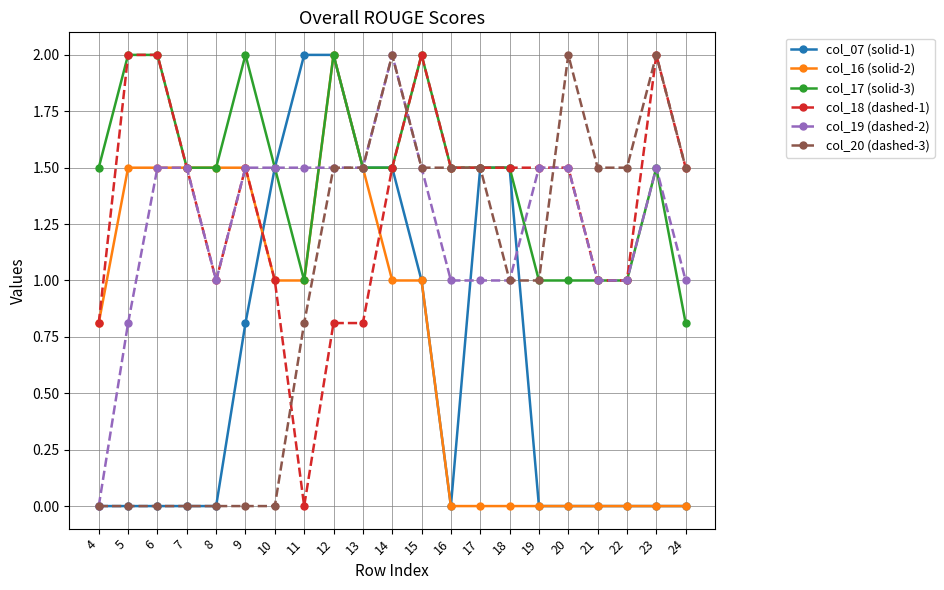

At which category is the sum across all series the highest?

12